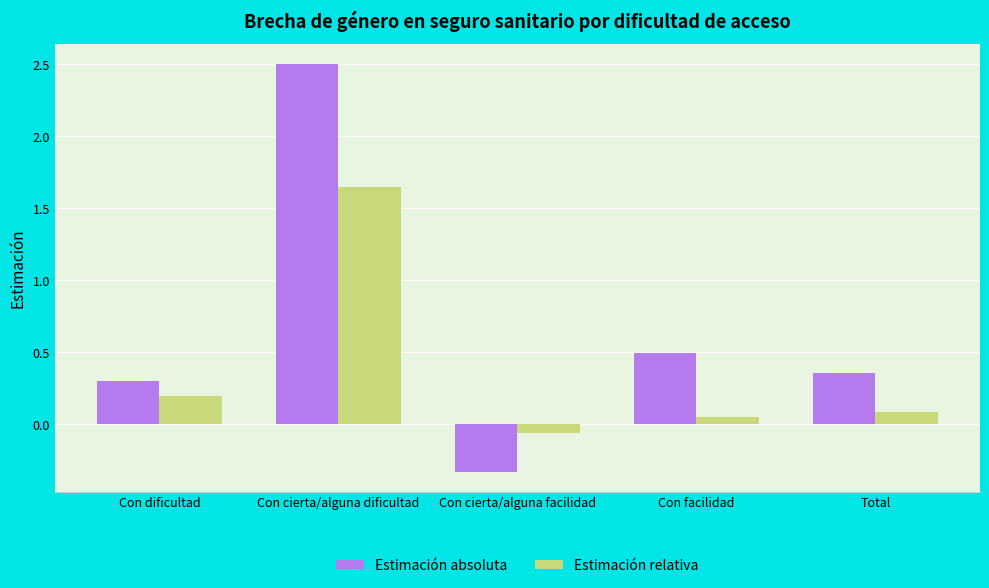

What position from the left is Total?

5